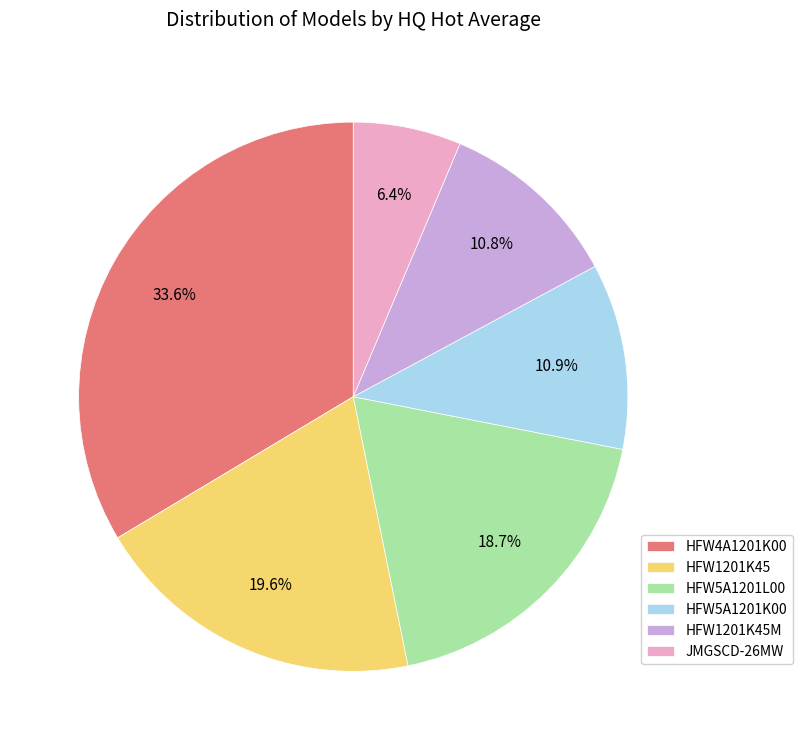

To the nearest percent, what portion does HFW1201K45 represent?

20%